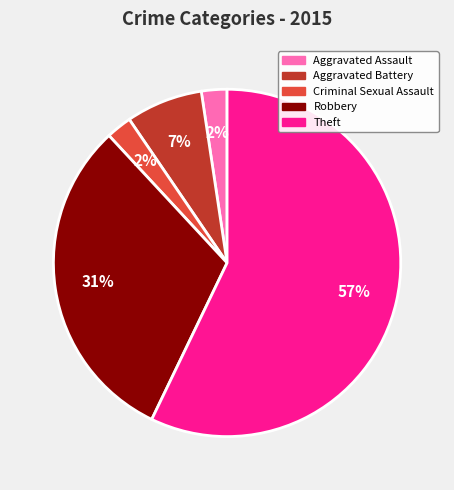

The Robbery slice represents 17% of the pie. True or false?

False